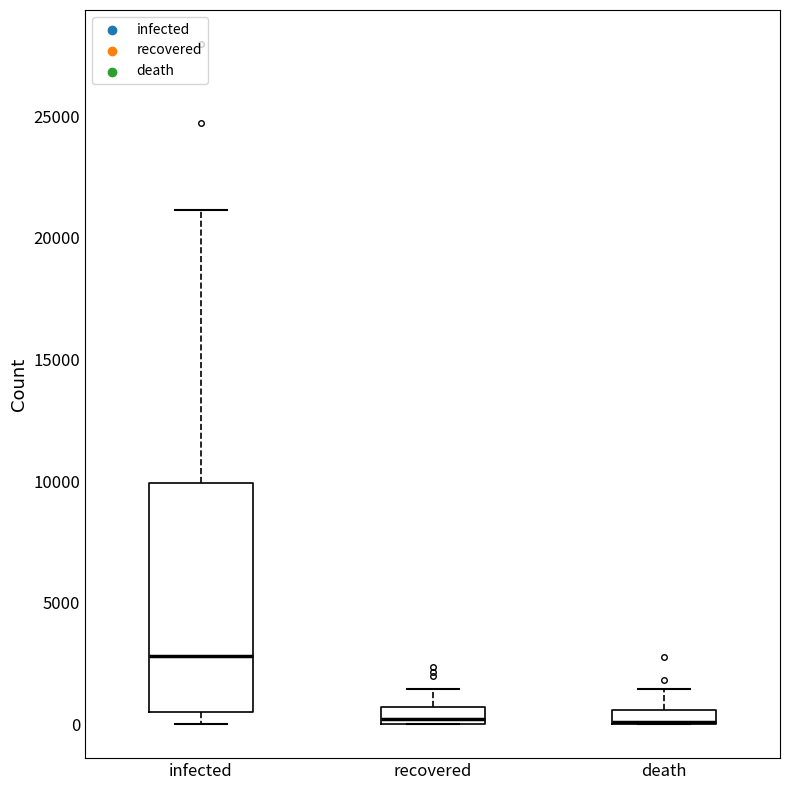

Where is the lower edge of the box for death on the y-axis? The values are not printed on the chart, so give them approximately, as read against the axis.

0